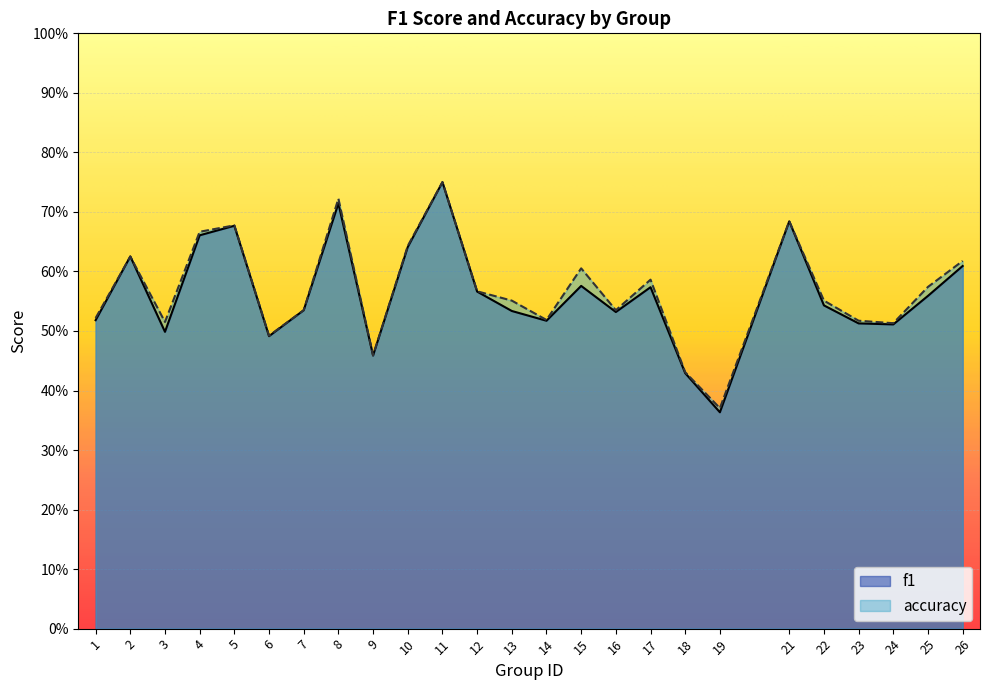

In accuracy, how many points are higher than both neighbors (excluding endpoints)?

7